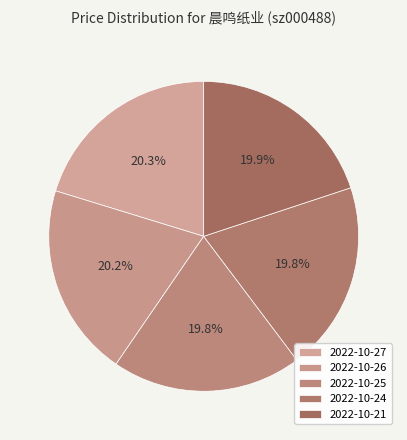

To the nearest percent, what percentage of the pie is 2022-10-26?

20%